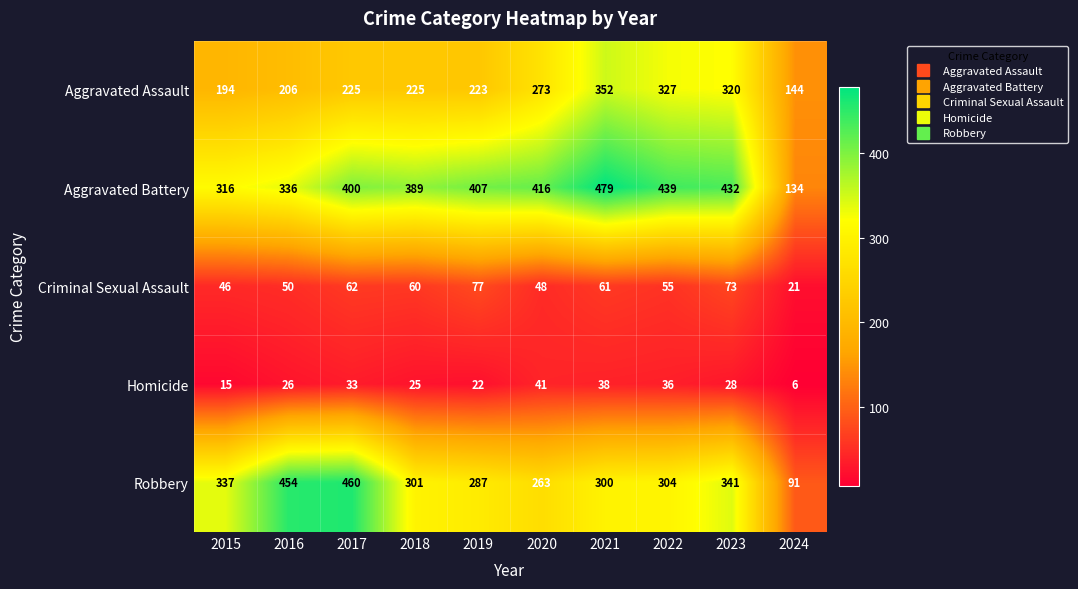

Where is Homicide nearest to the value 23?

2019